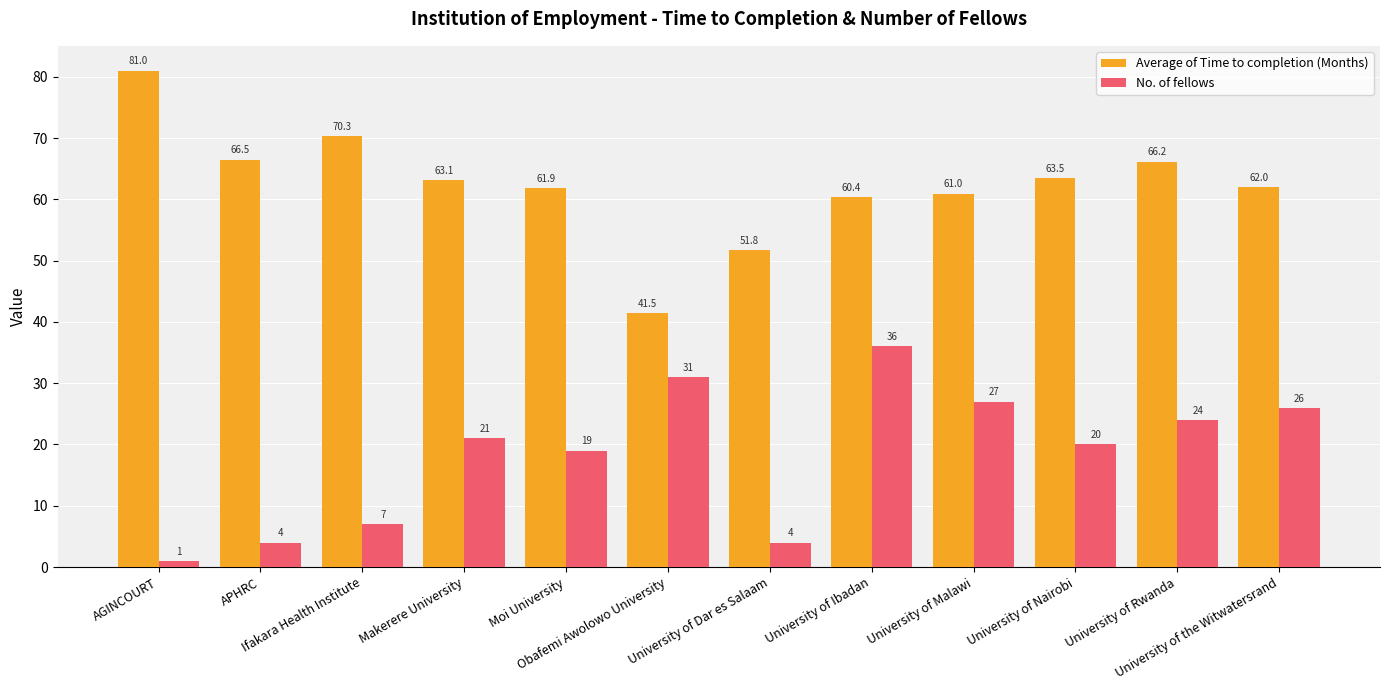

Rank the series at APHRC from lowest to highest value.

No. of fellows, Average of Time to completion (Months)